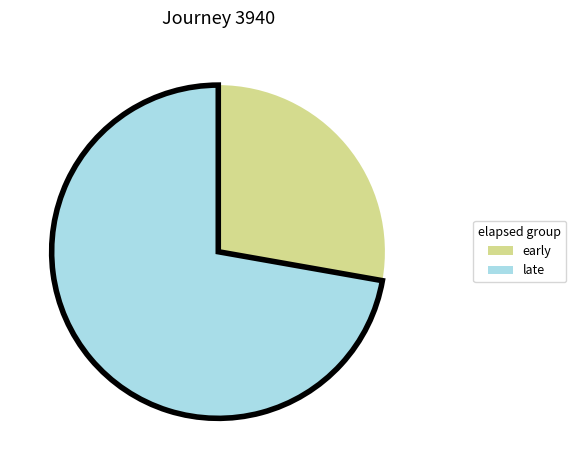

Rank the categories by value from highest to lowest.

late, early